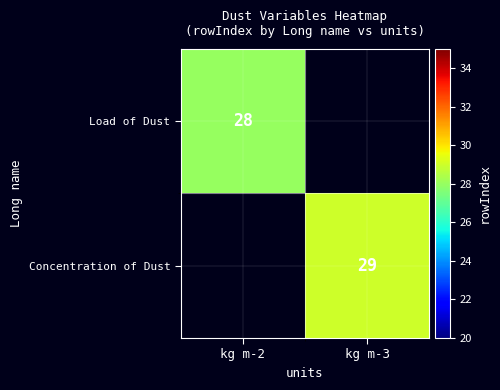

Is the value of Load of Dust at kg m-2 greater than the value of Concentration of Dust at kg m-3?

No